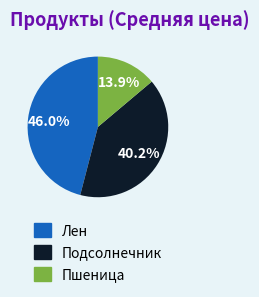

What is the largest slice in the pie chart?

Лен